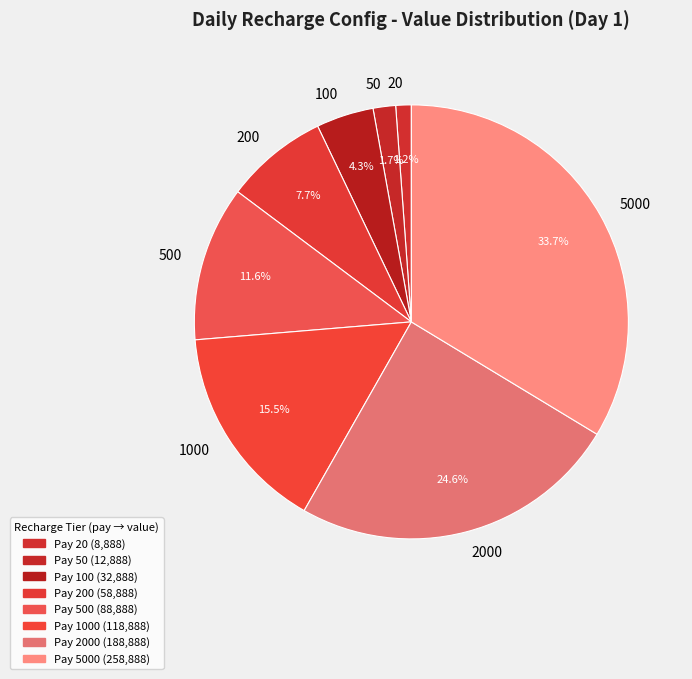

Approximately how many times larger is the value at 1000 compared to 100?

3.6